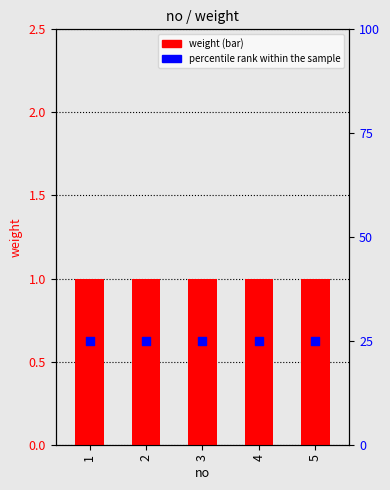

At which category is the sum across all series the highest?

1